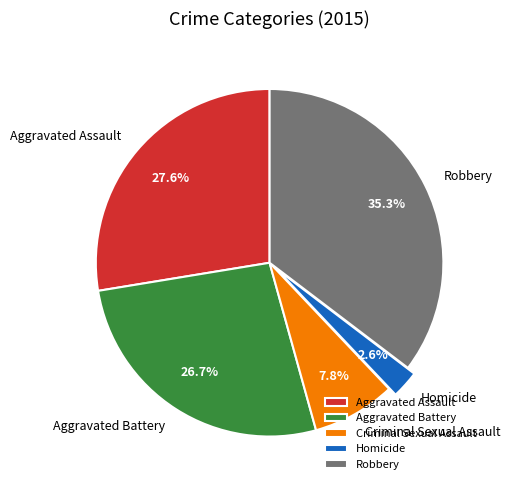

Does Criminal Sexual Assault account for over 50% of the chart?

No